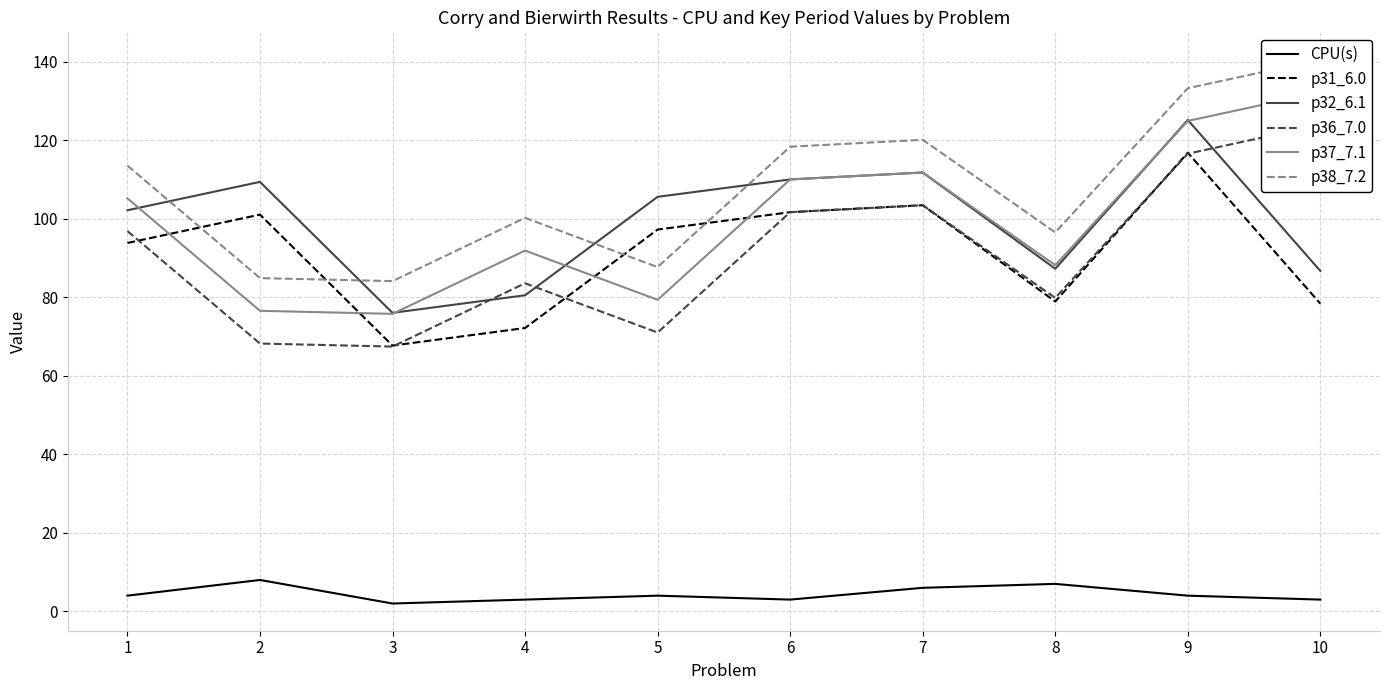

At which category is the sum across all series the highest?

9